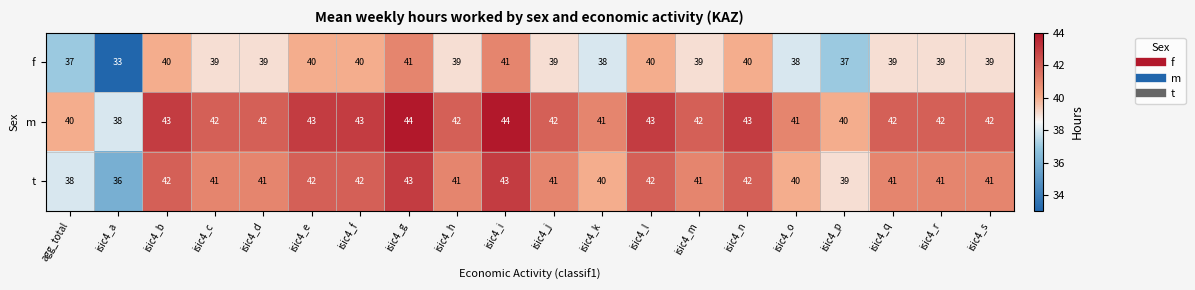

How many f values are between 39 and 40?

13